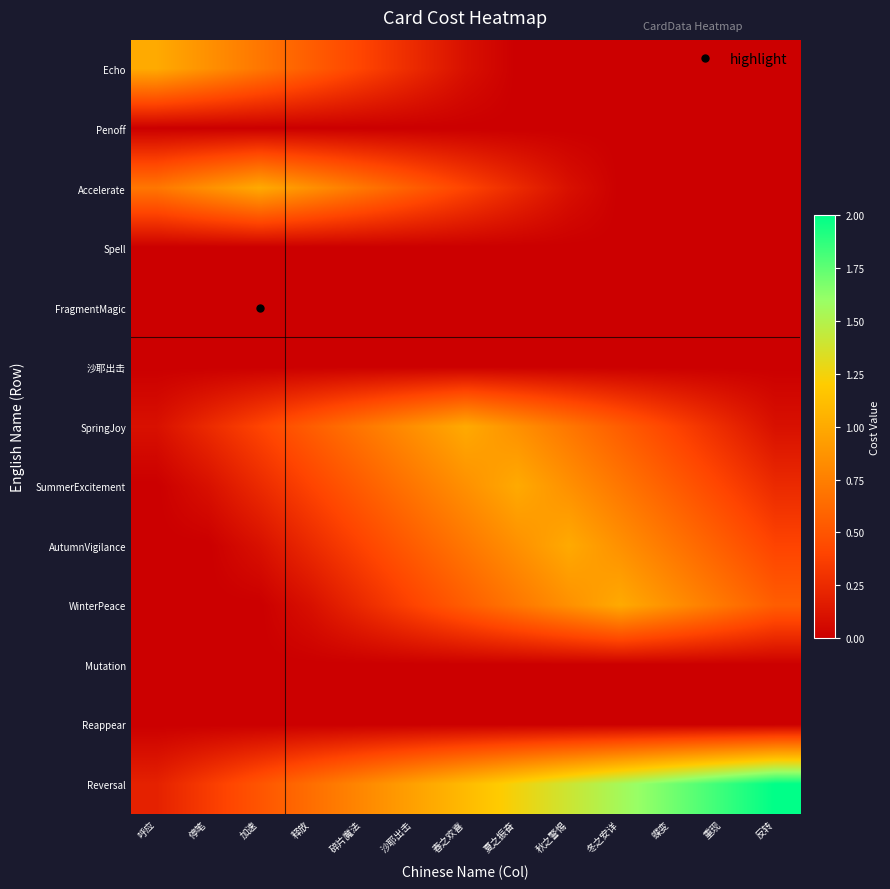

What is the spread (max minus min) of values at 反转?

2.0